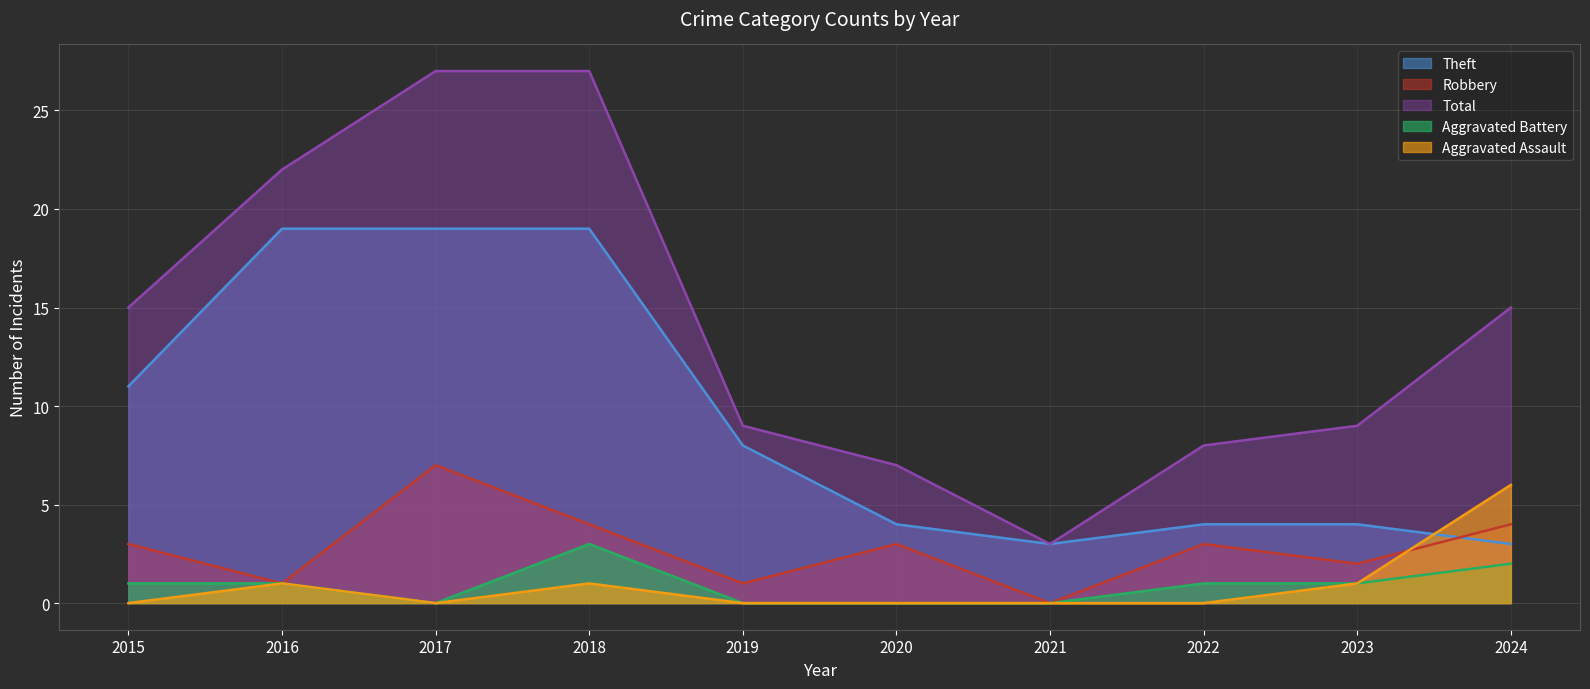

What is the total value across all series at 2024?

30